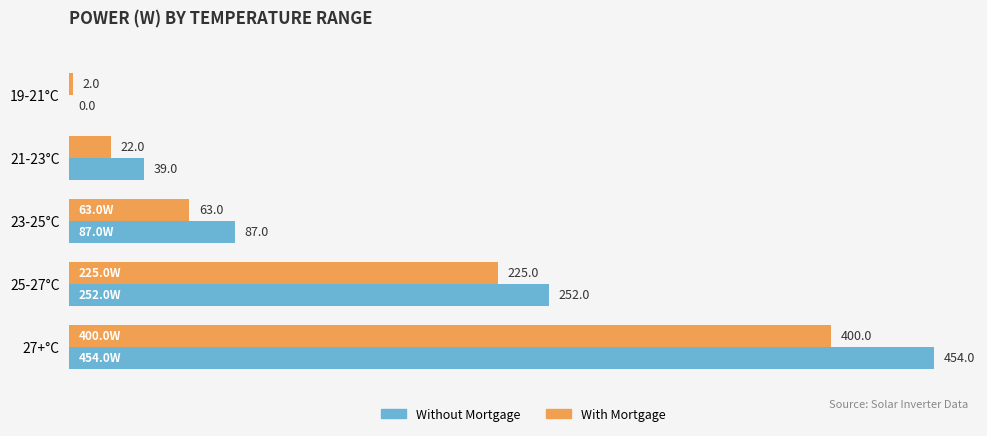

At which category is the sum across all series the highest?

27+°C